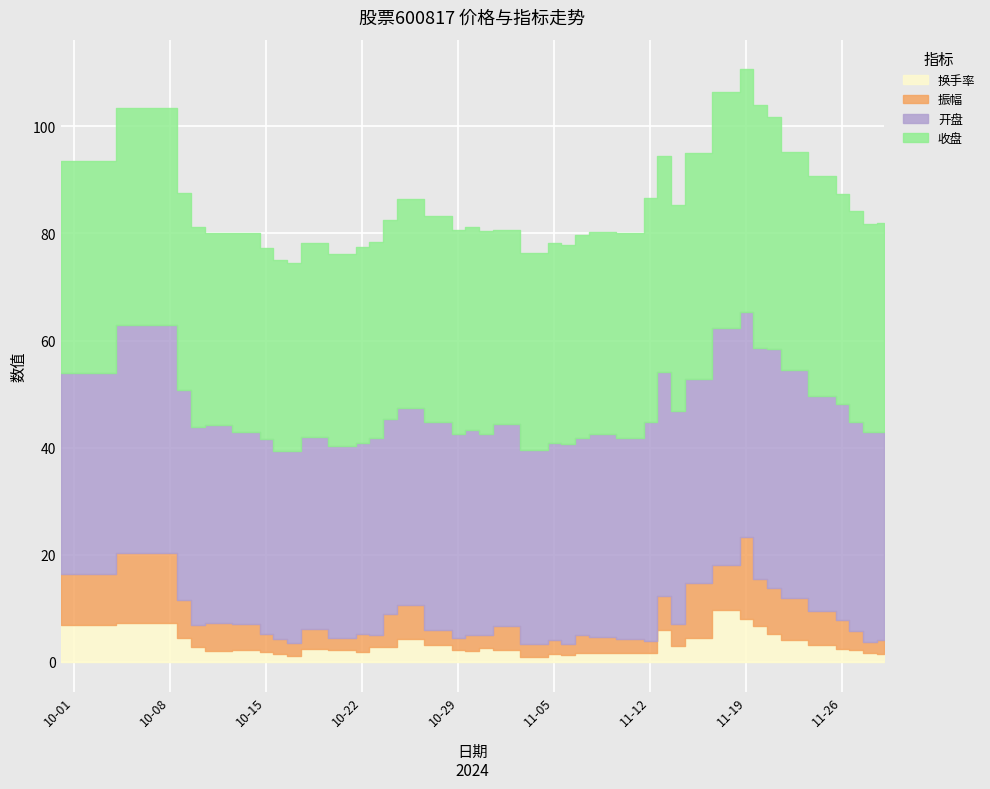

Between 2024-10-11 and 2024-11-08, which is larger?

2024-11-08